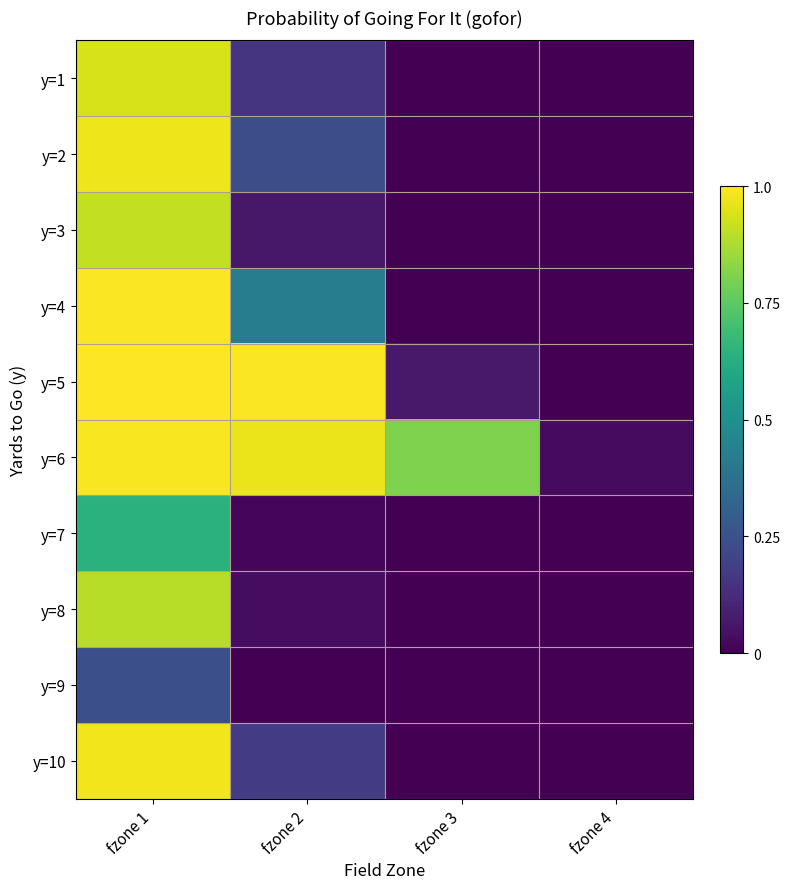

List the series in order of their peak value, highest first.

y=5, y=4, y=6, y=10, y=2, y=1, y=3, y=8, y=7, y=9